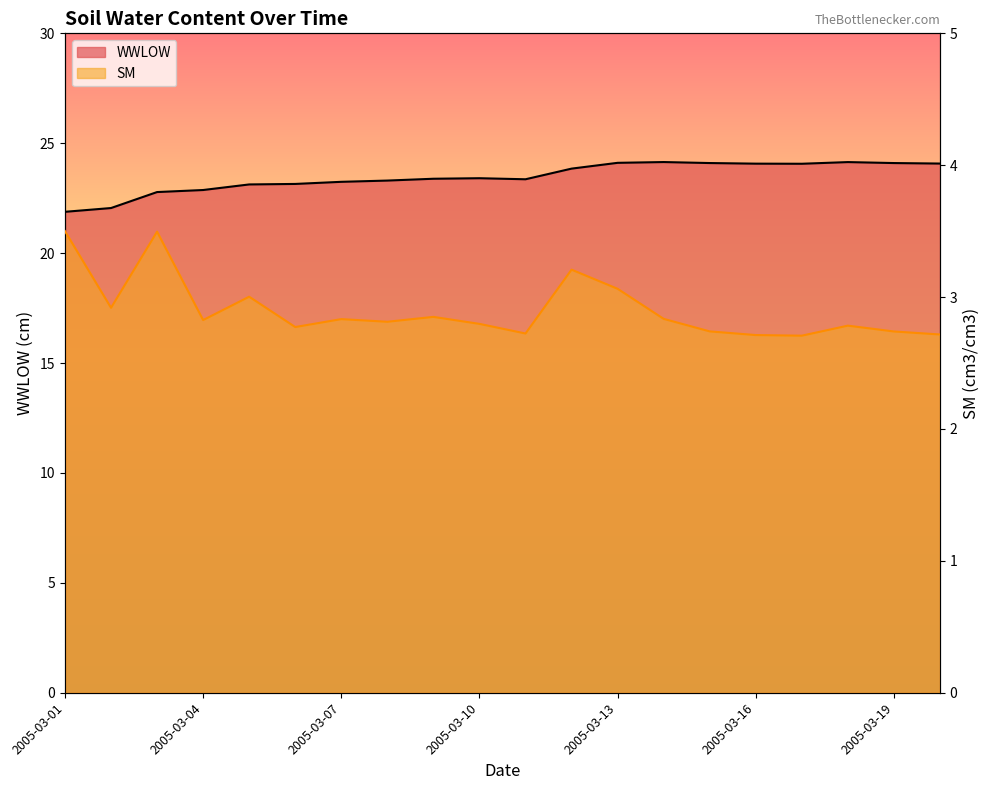

What is the highest value of the SM series?

3.5